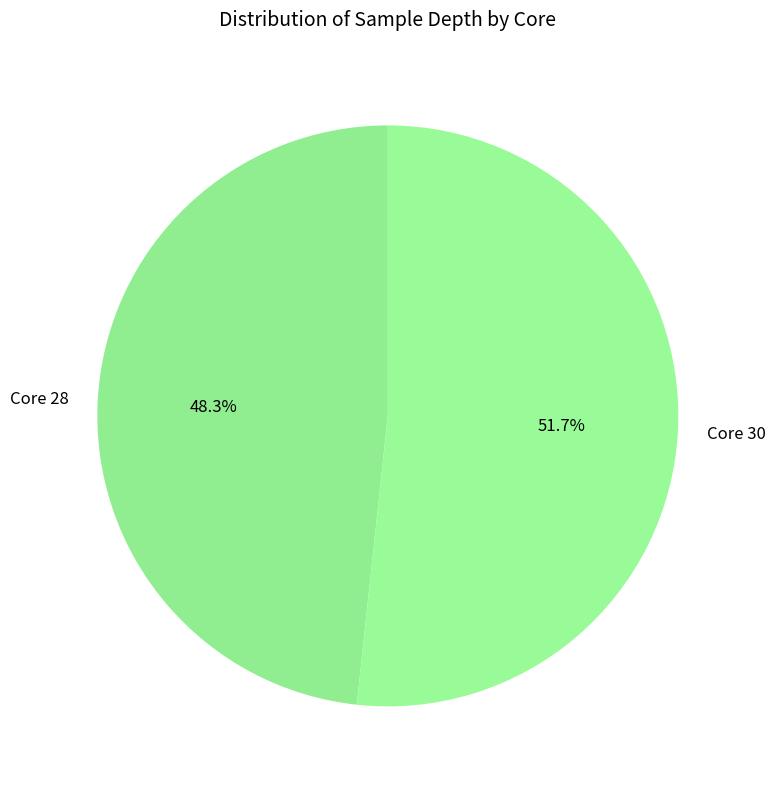

What percentage is NOT represented by Core 30?

48.3%